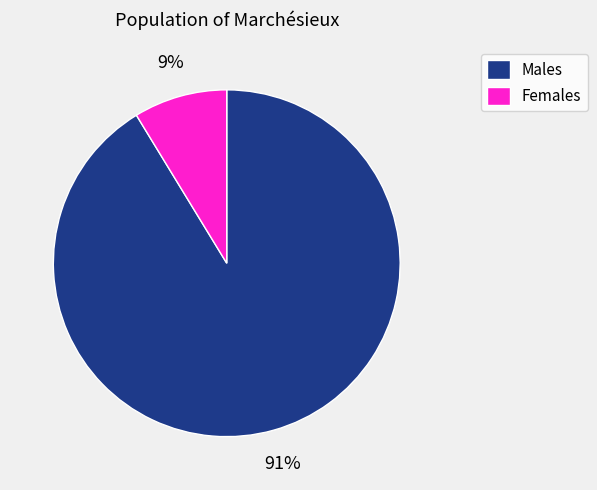

Do Males and Females together represent more than half of the pie?

Yes